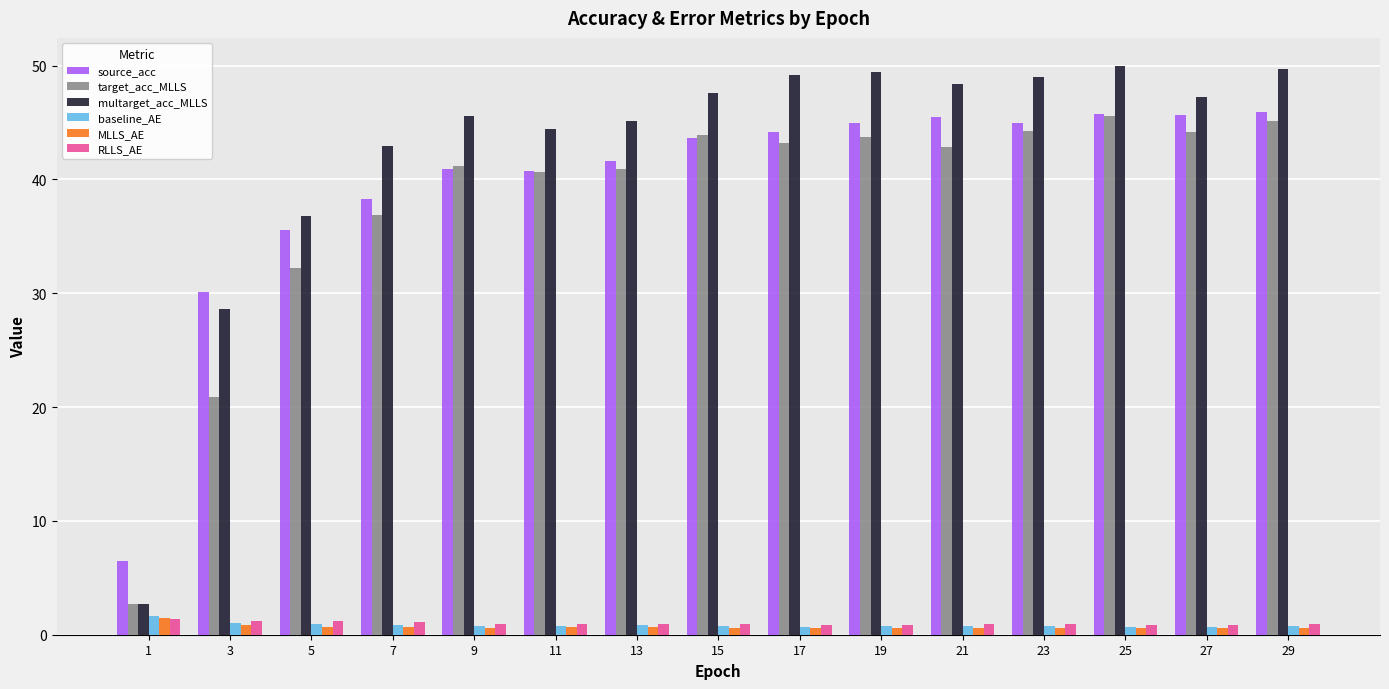

What is the sum of the source_acc values at 21 and 23?

90.4